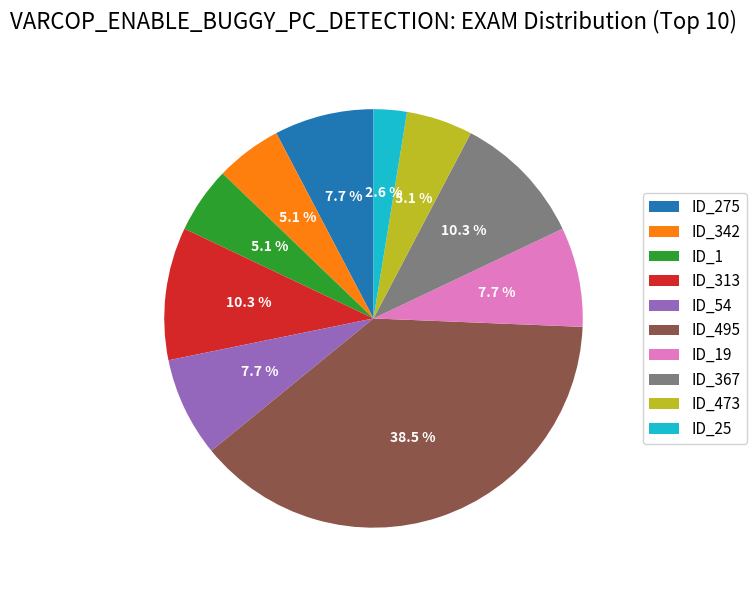

Is it true that ID_473 is 5% of the pie?

True